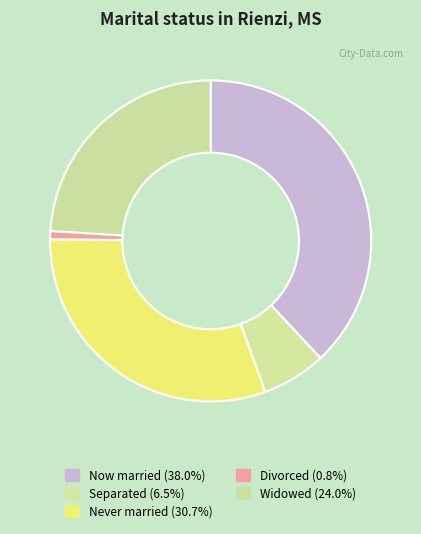

Count the number of slices in the pie.

5